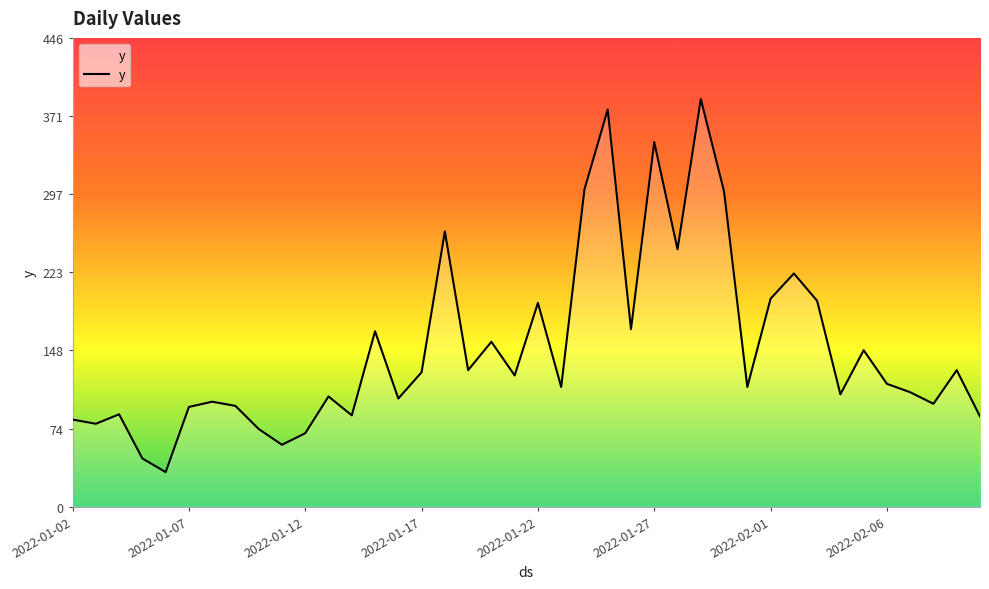

What is the difference between the maximum and minimum values?

355